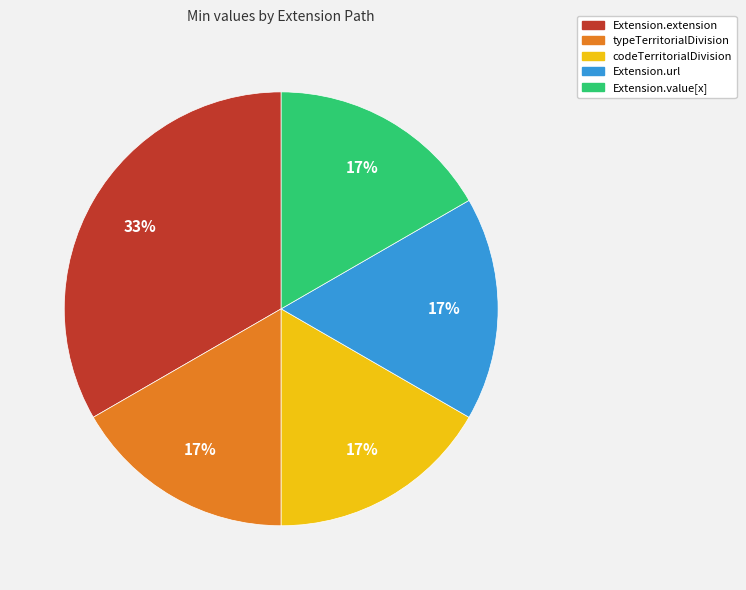

Does any single category account for the majority?

No